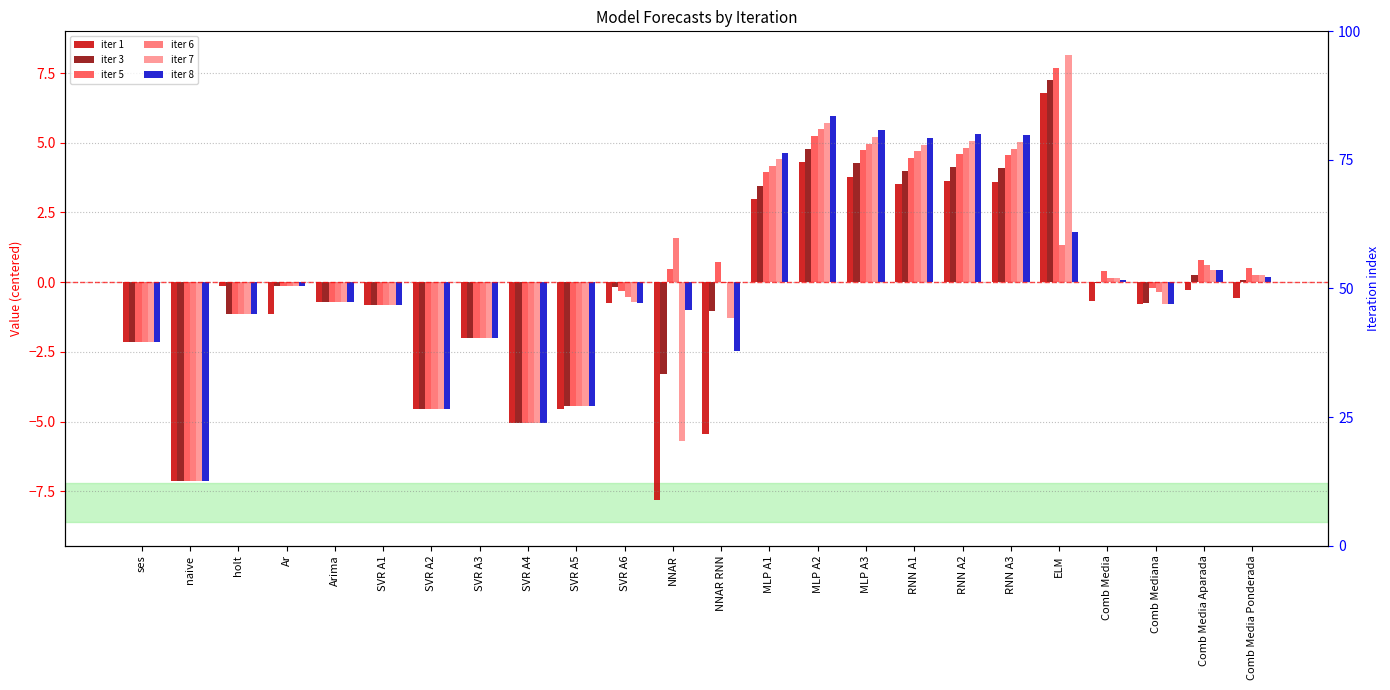

How many bars are there in total?

144